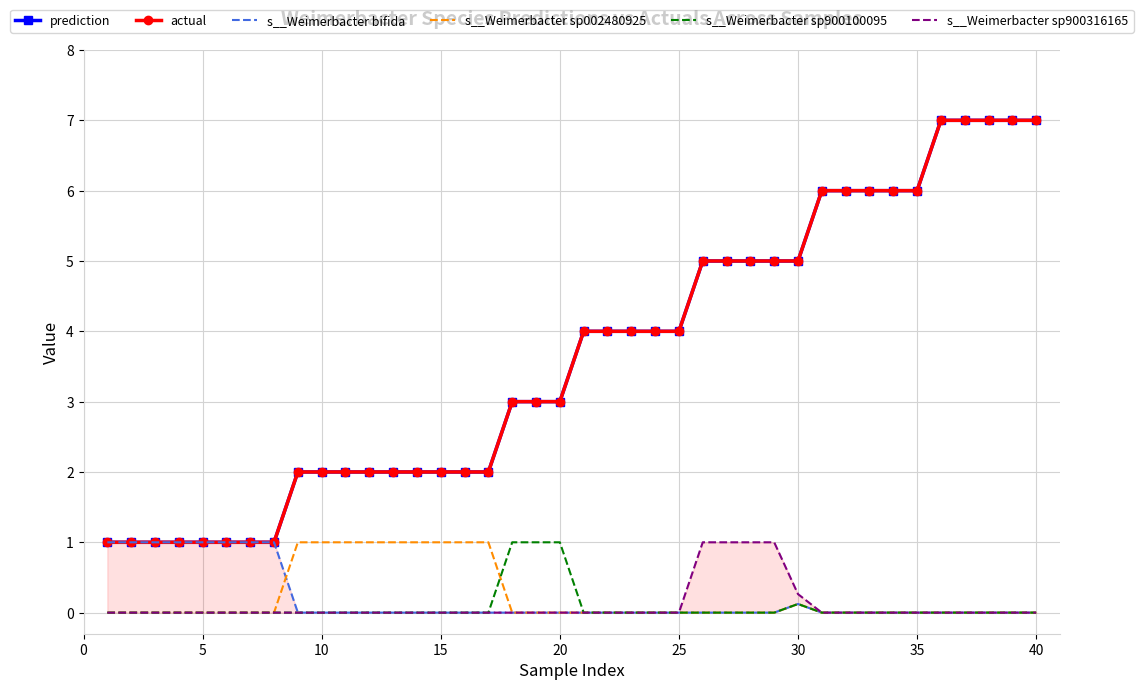

What is the value of the s__Weimerbacter sp900316165 point at the 30th from the left?

0.3